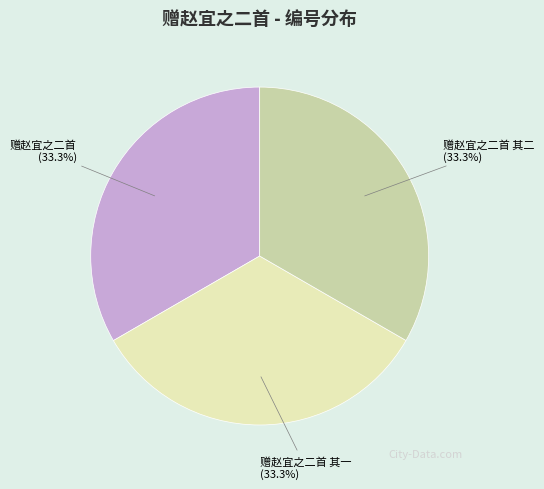

Approximately how many times larger is the value at 赠赵宜之二首 其一 (33.3%) compared to 赠赵宜之二首 (33.3%)?

1.0